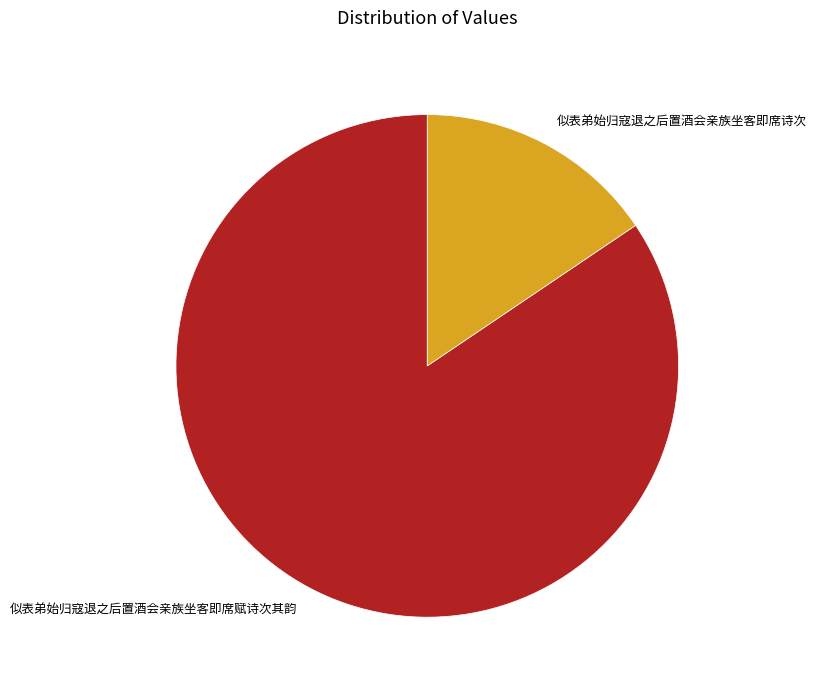

Is 似表弟始归寇退之后置酒会亲族坐客即席赋诗次其韵 the majority of the pie?

Yes